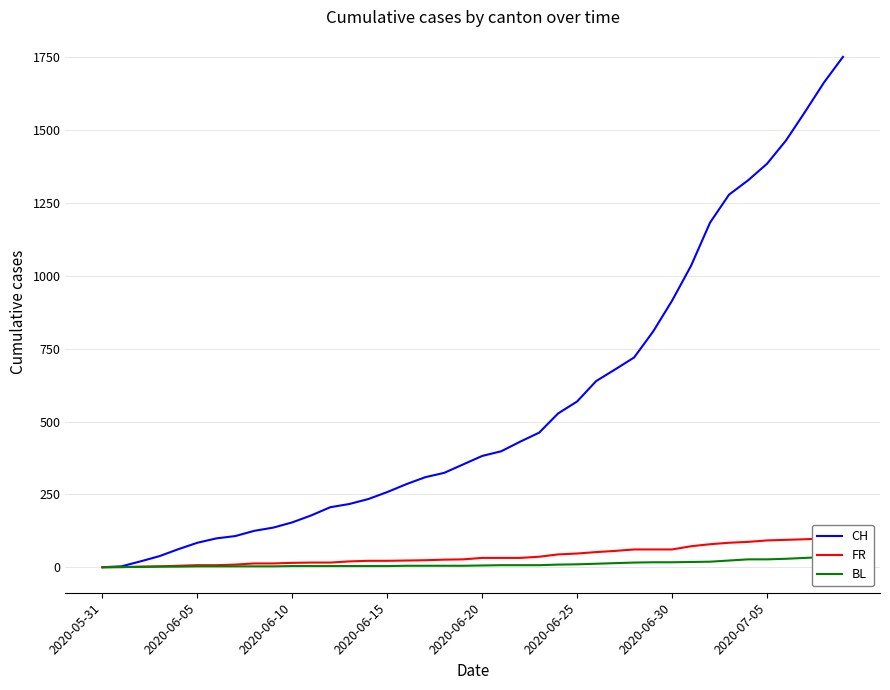

Which category has the lowest value in the FR series?

2020-05-31